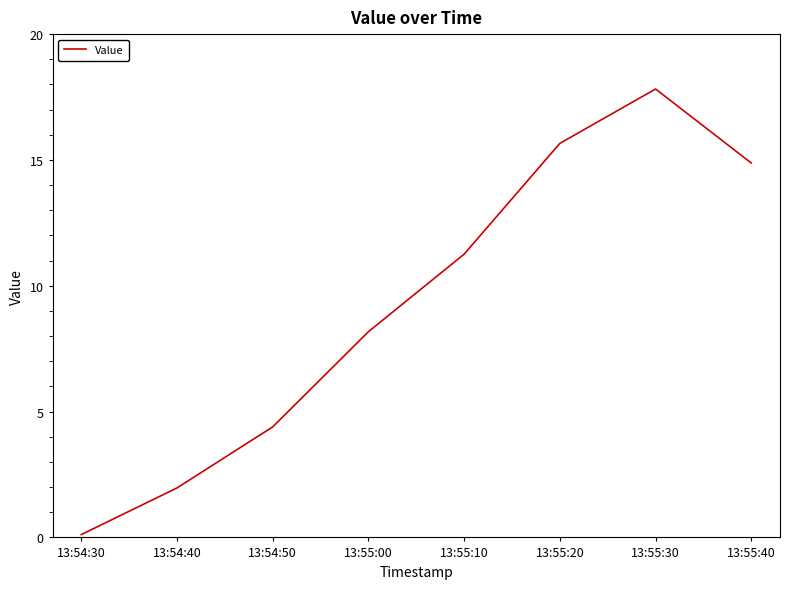

Where is the first local maximum?

13:55:30